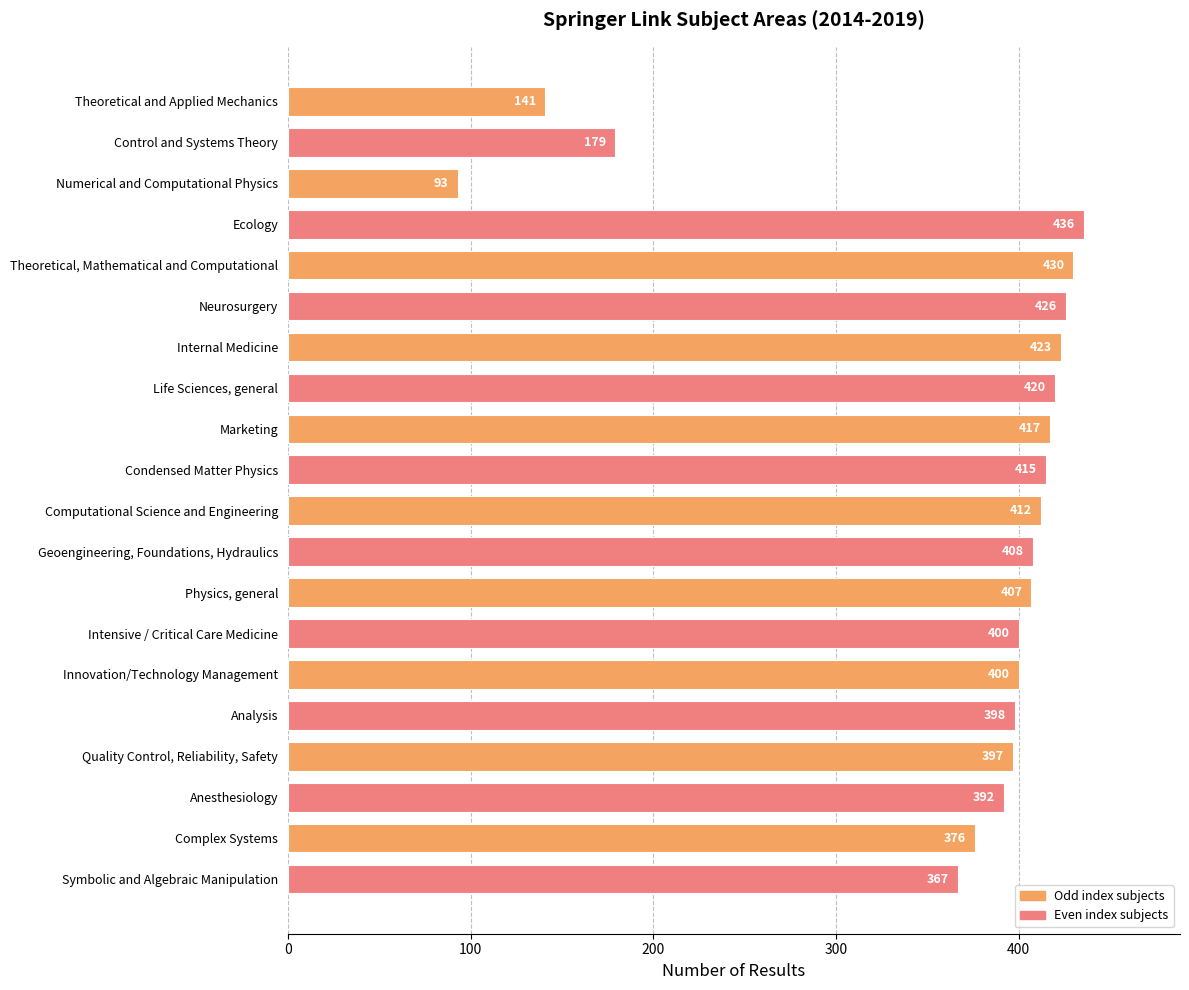

What position from the top is Ecology?

4